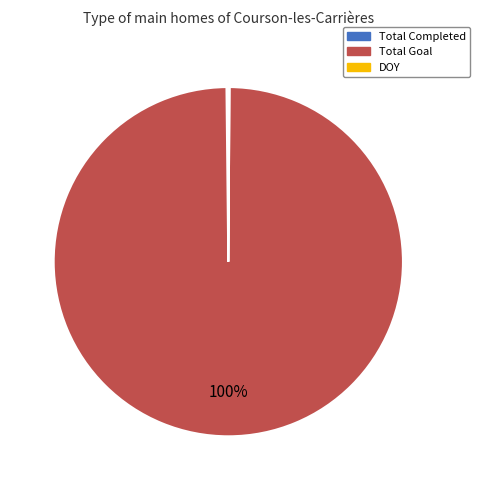

To the nearest percent, what portion does Total Goal represent?

100%